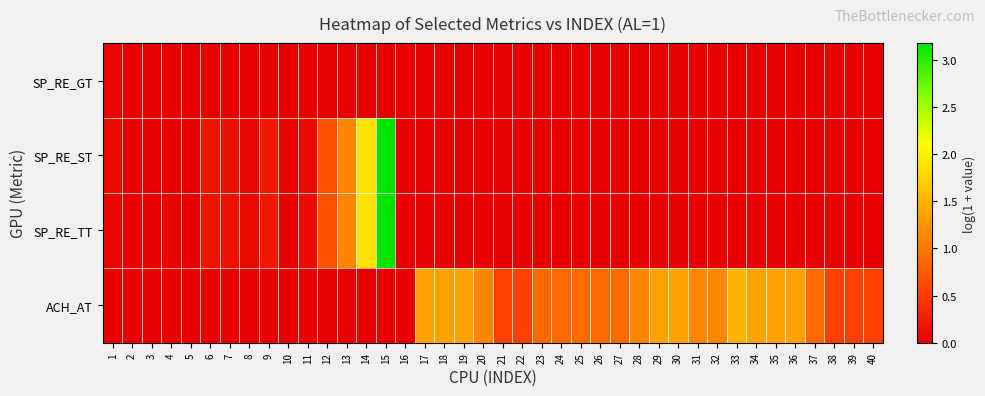

At which category does the chart reach its peak across all series?

15